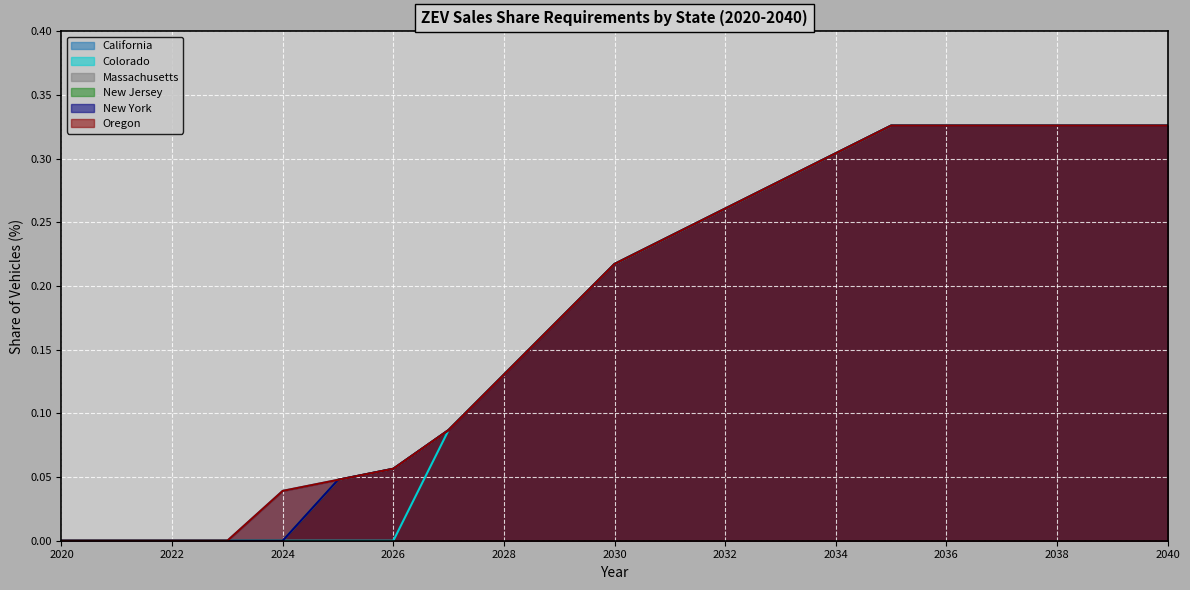

Which series has the largest range (max minus min)?

California